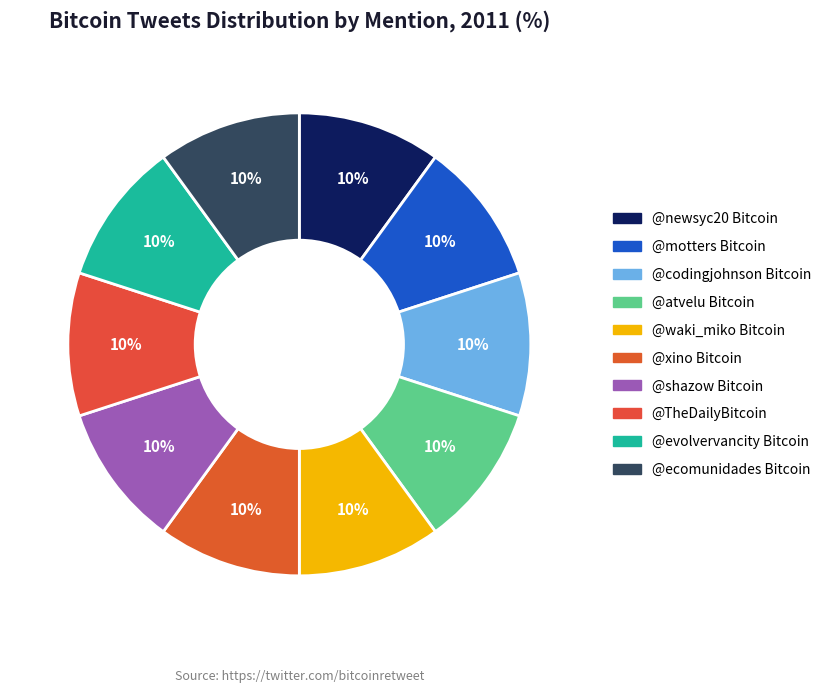

Is there any slice that represents more than half of the pie?

No